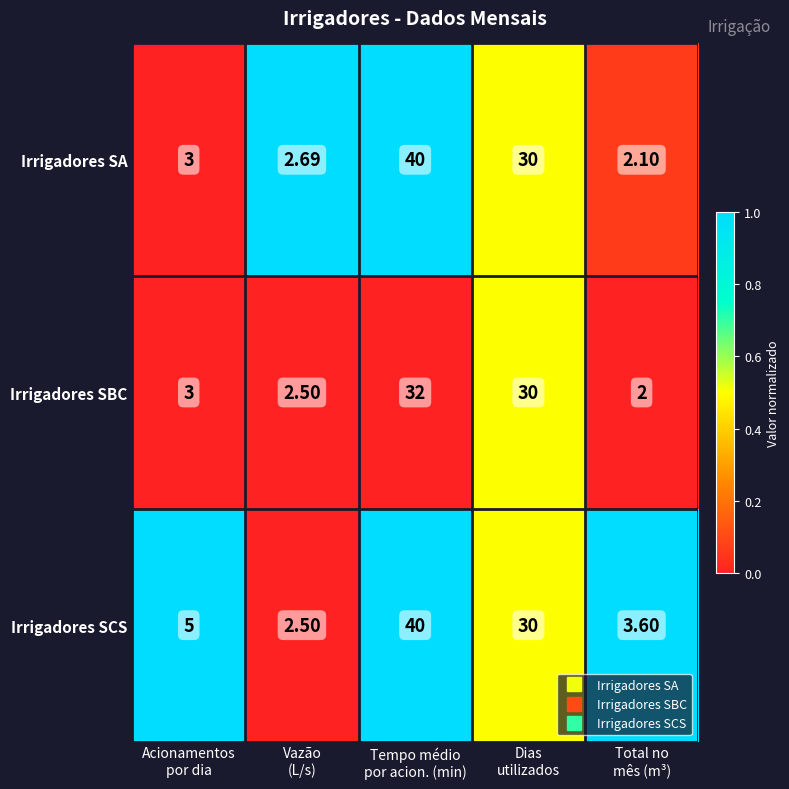

Which series has the largest total across all categories?

Irrigadores SCS